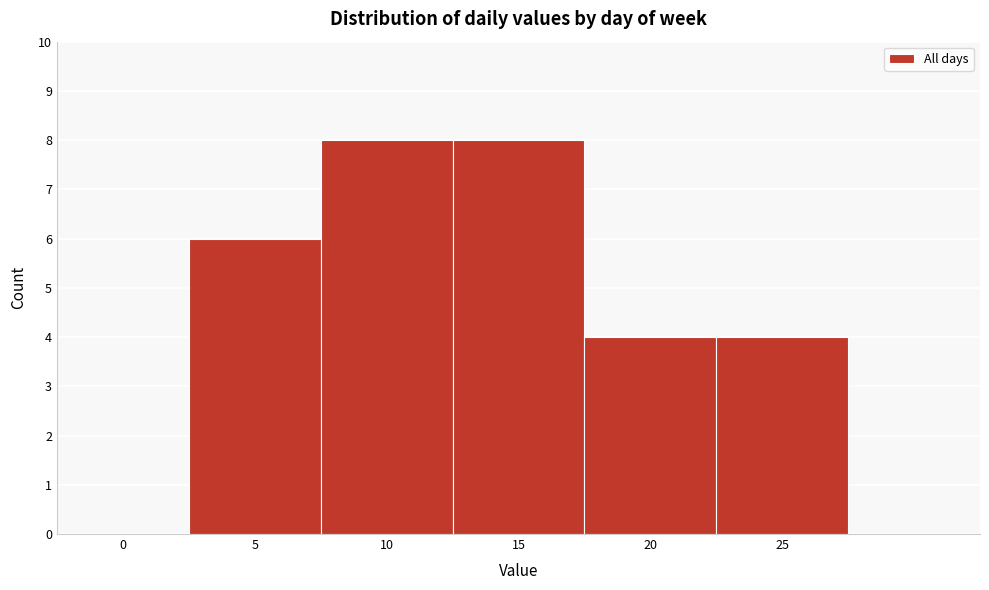

Reading left to right, extract all data points from this chart.

0=0	5=6	10=8	15=8	20=4	25=4